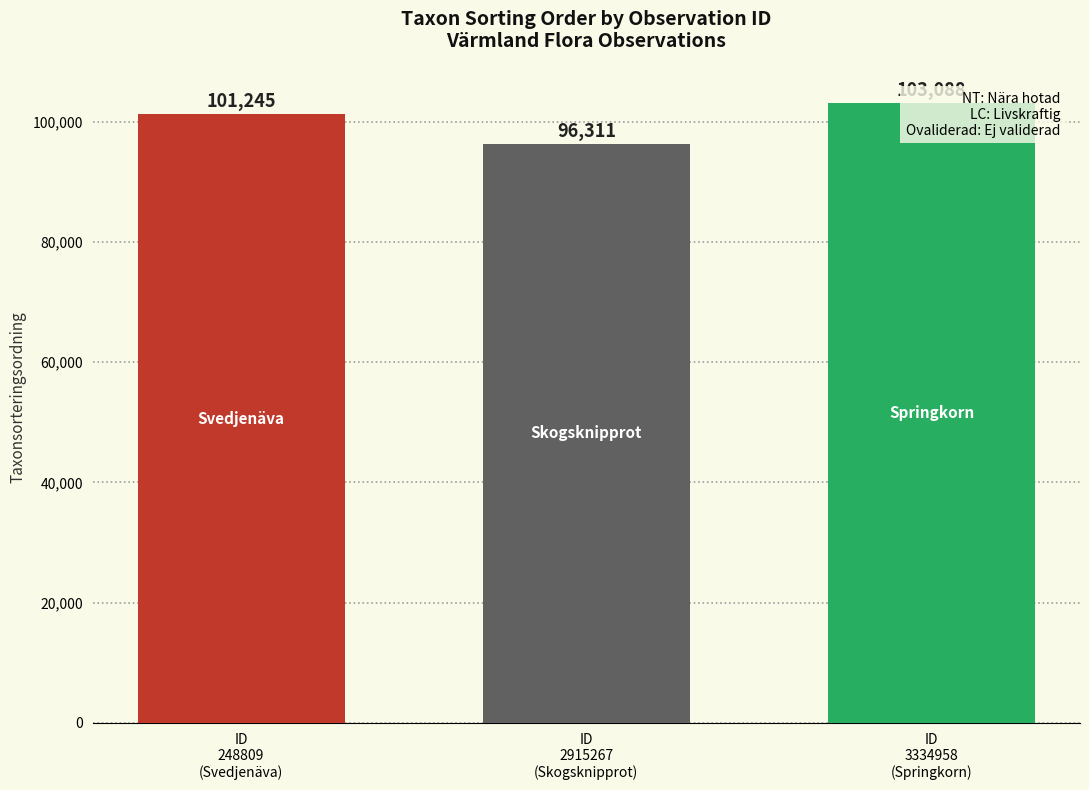

The chart shows a value of 103088 at ID
3334958
(Springkorn). True or false?

True